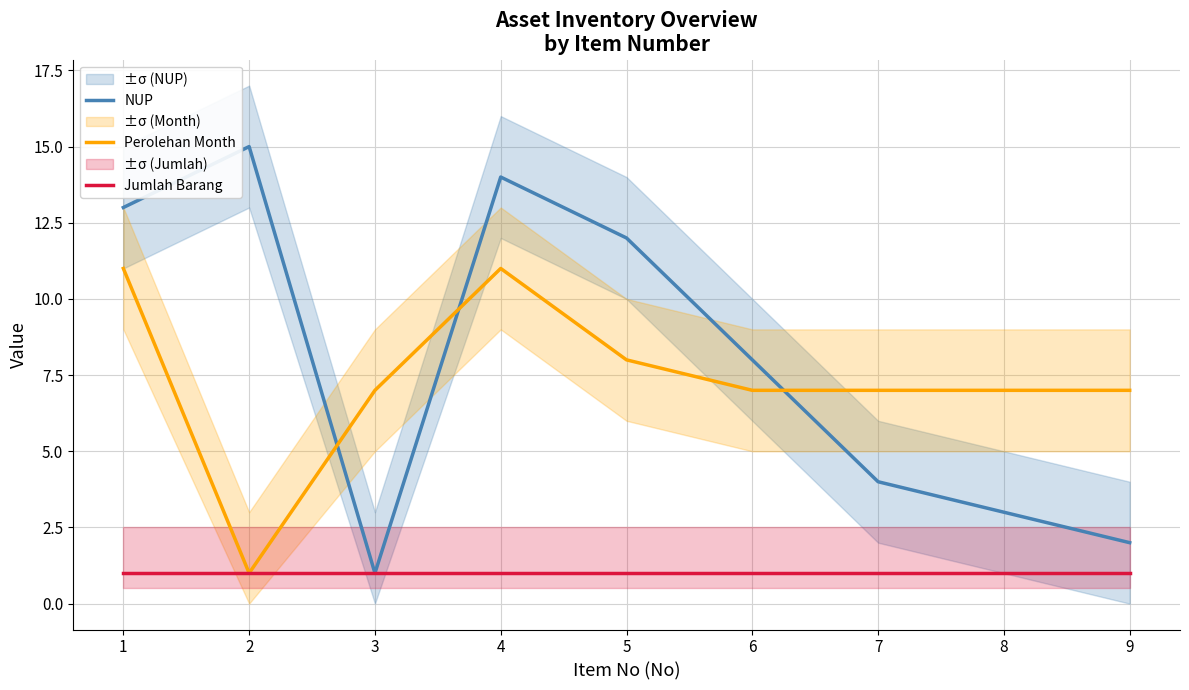

What is the total value across all series at 5?

21